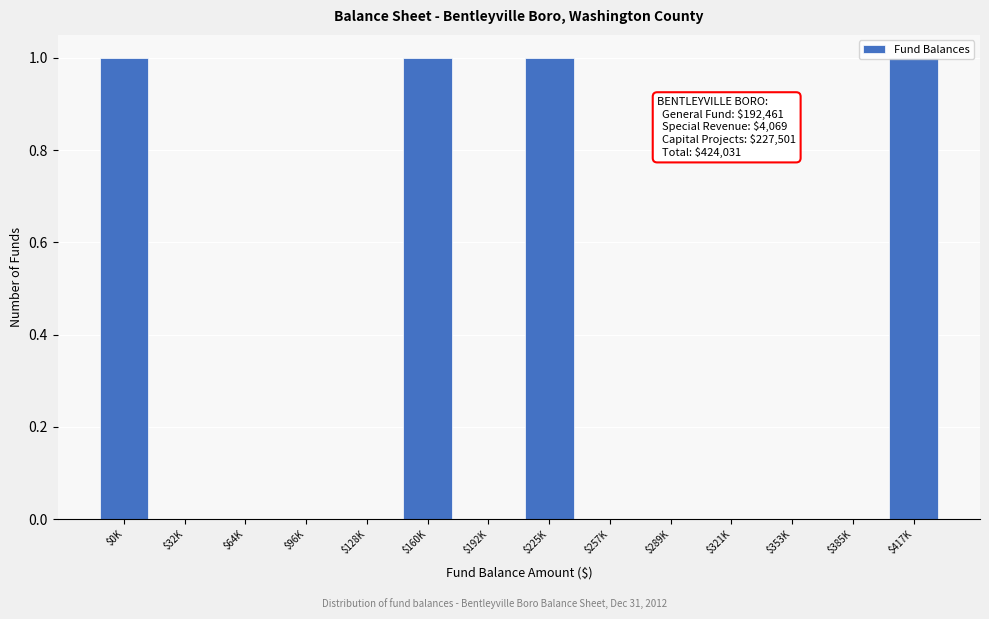

True or false: the data shows 1 at $321K.

False